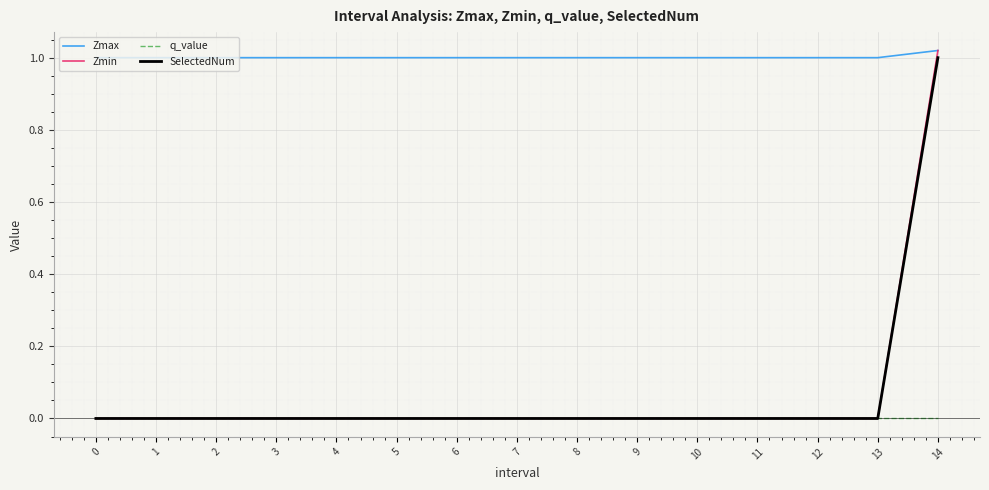

Which series has the widest spread of values?

Zmin